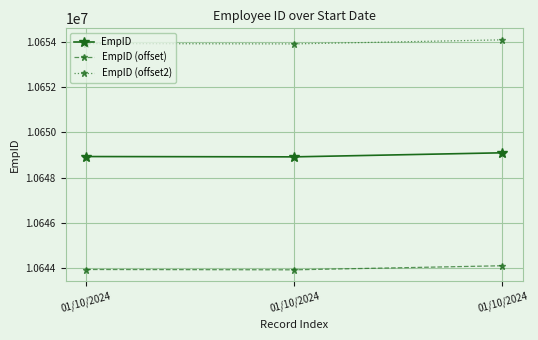

At which category is the sum across all series the highest?

01/10/2024